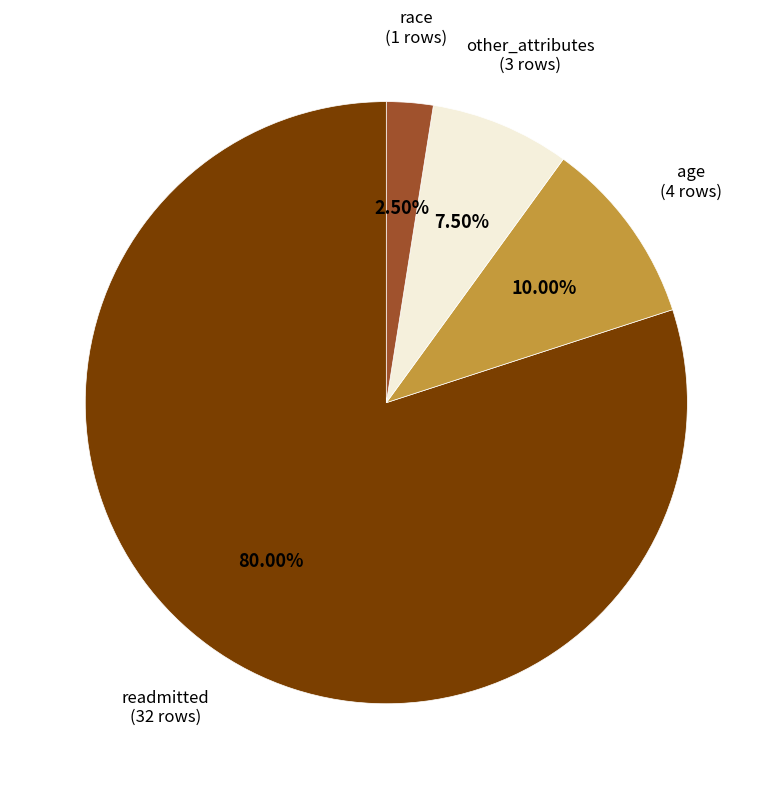

Rank the categories by value from lowest to highest.

race, other_attributes, age, readmitted